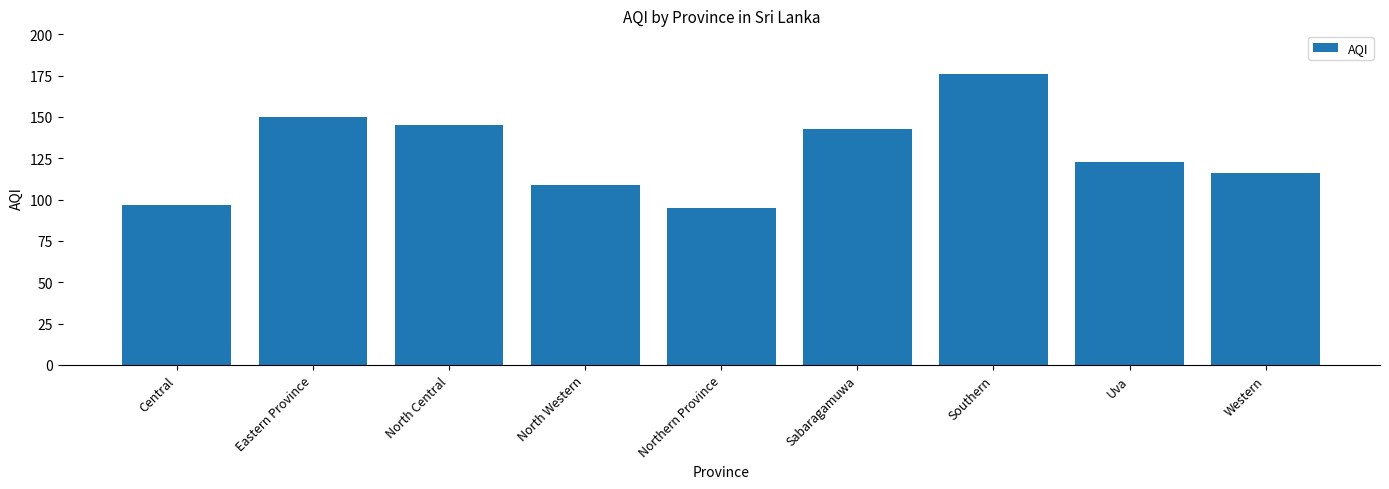

Reading left to right, what are all the values shown in this chart?

Central=97	Eastern Province=150	North Central=145	North Western=109	Northern Province=95	Sabaragamuwa=143	Southern=176	Uva=123	Western=116